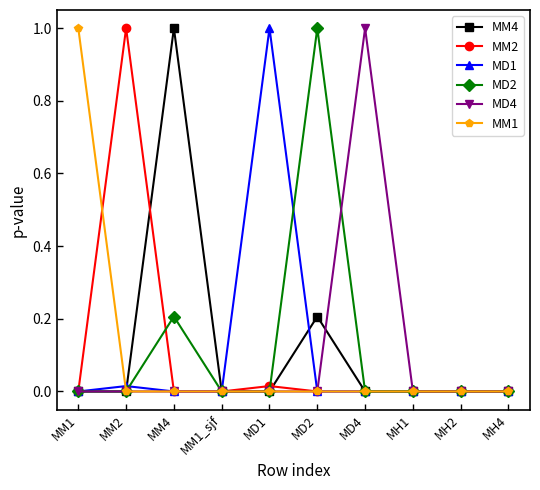

True or false: MM2 has a value of 0.0 at MH4.

True